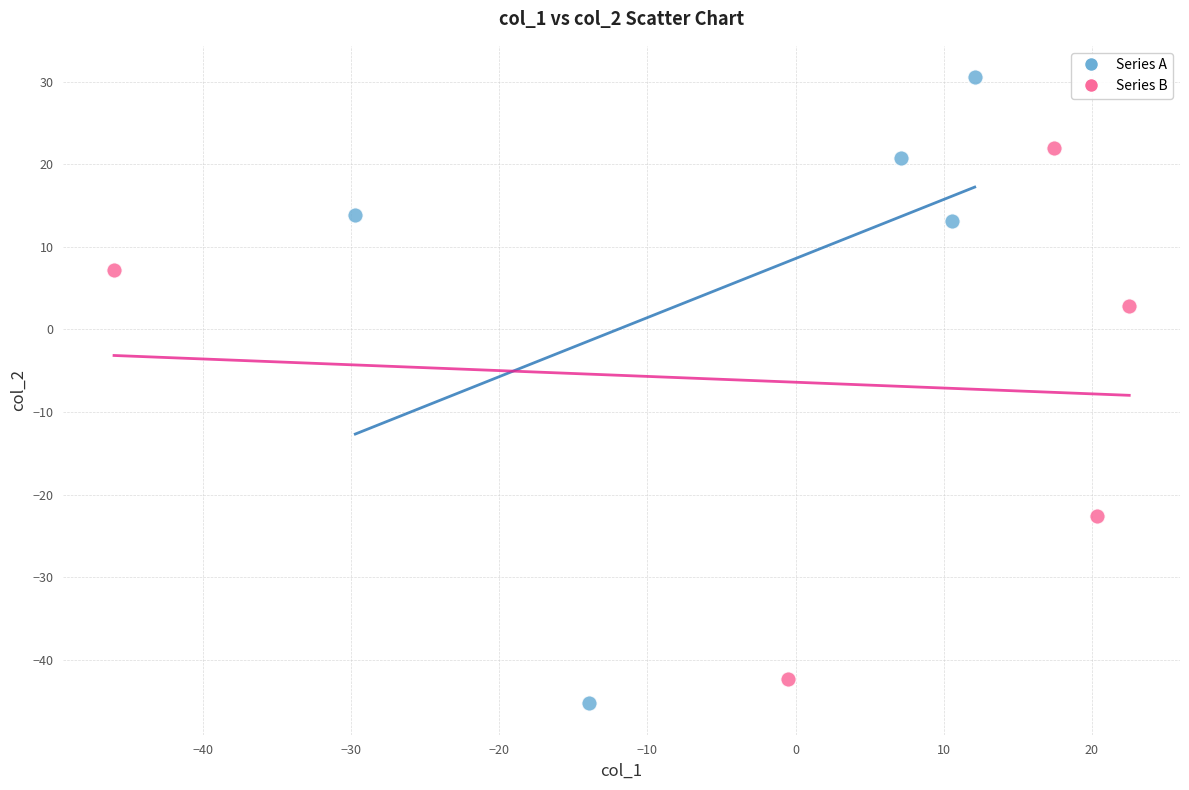

Which series contains the highest Y value?

Series A